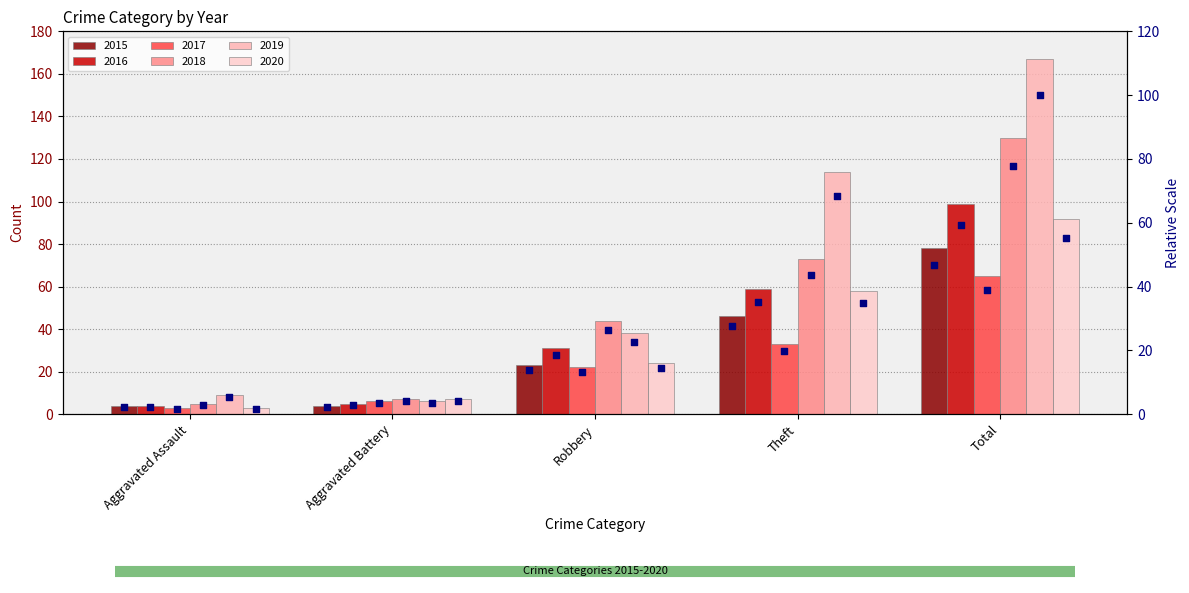

Approximately how many times larger is the value at Aggravated Battery compared to Robbery?

0.2